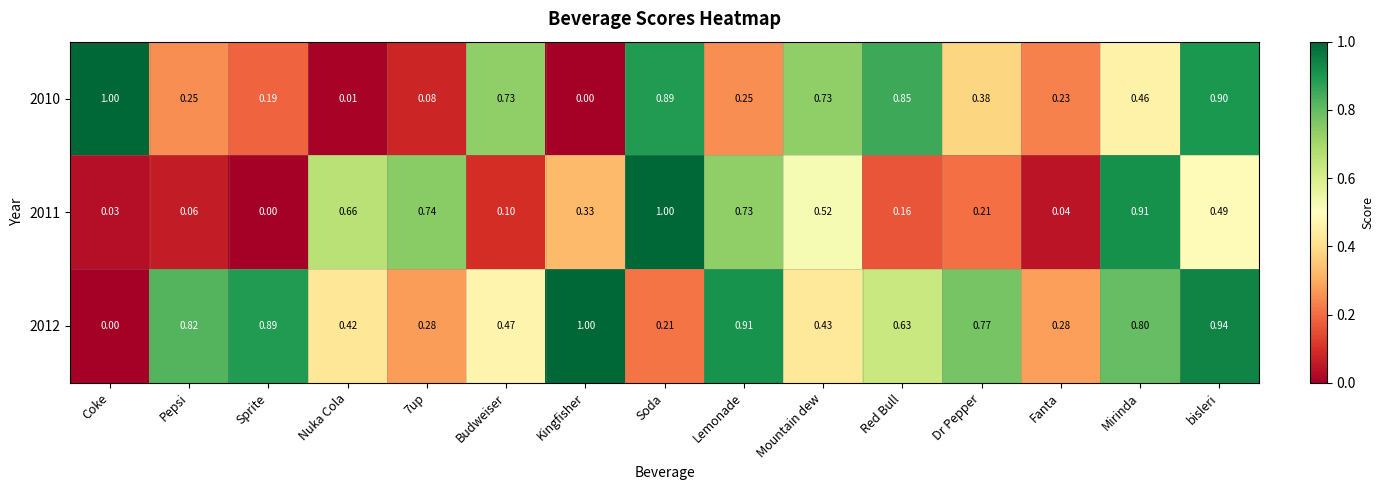

At which label does 2012 reach its minimum?

Coke